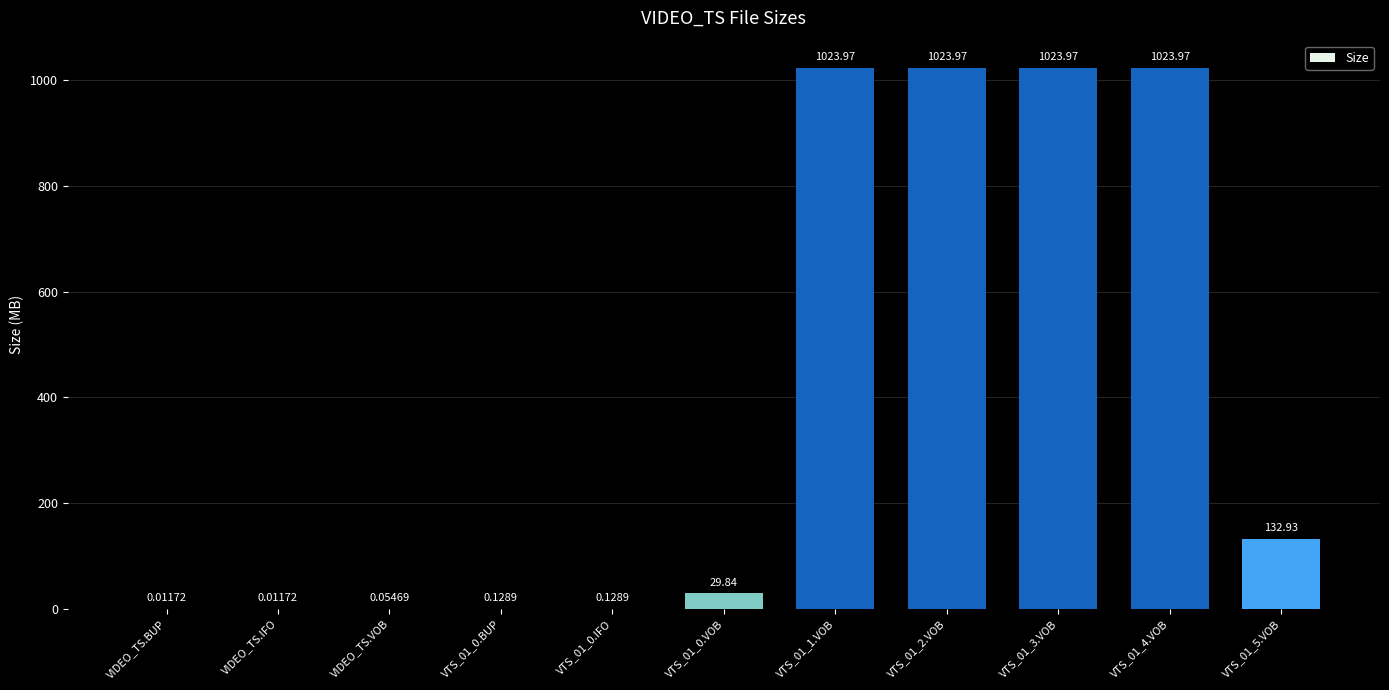

The chart shows a value of 685.1 at VTS_01_3.VOB. True or false?

False